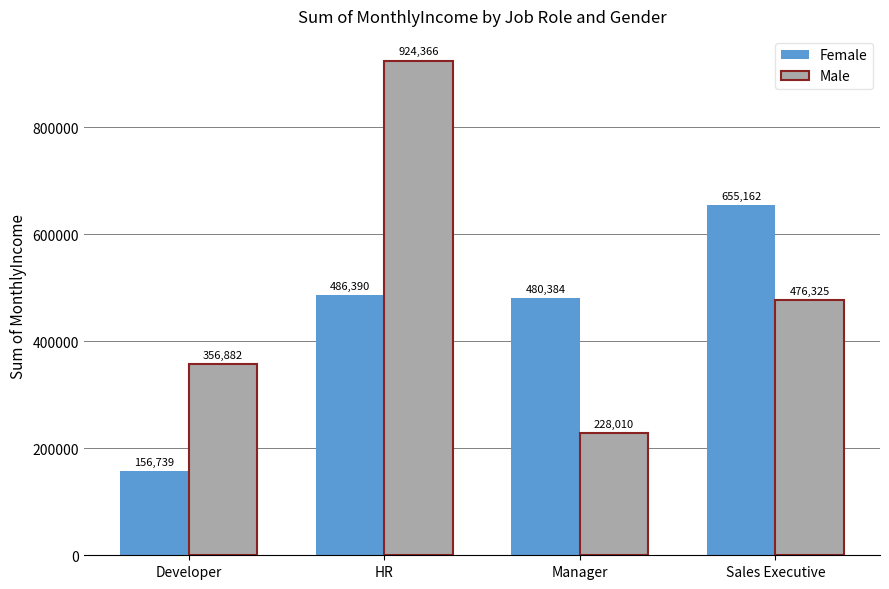

At which category does the chart reach its peak across all series?

HR